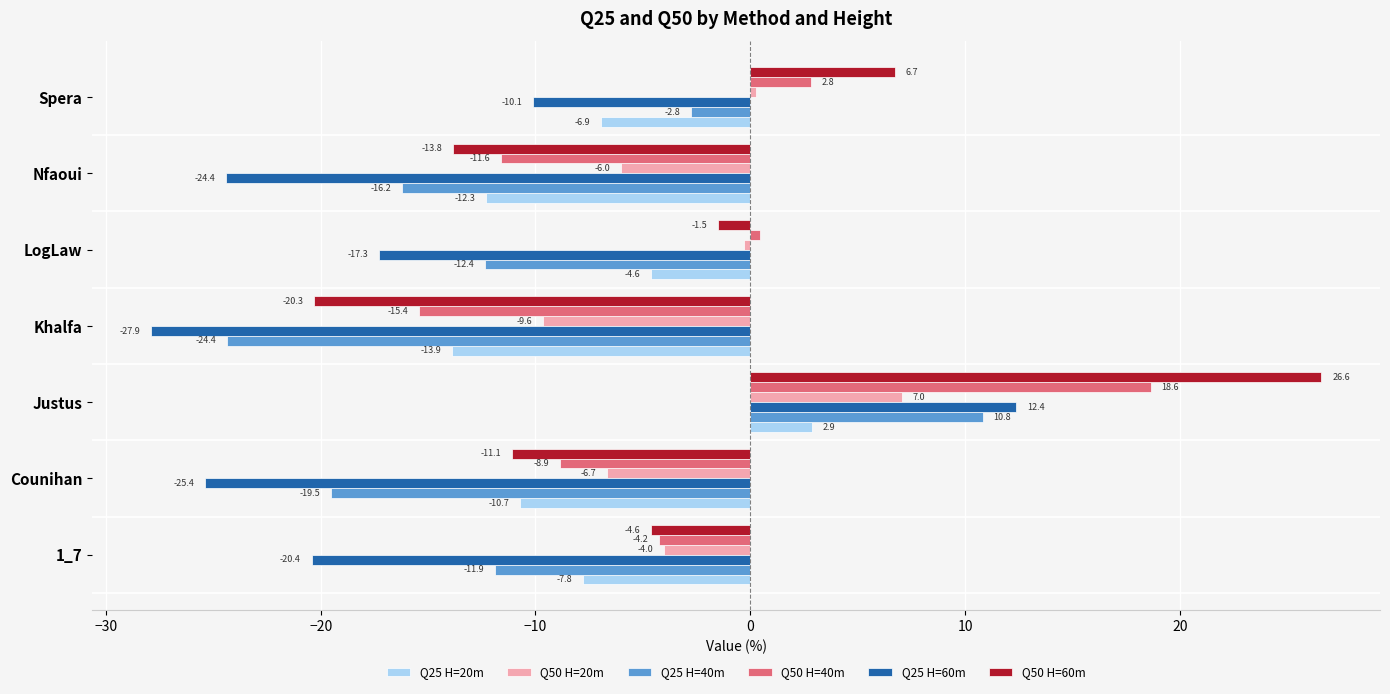

True or false: Q50 H=60m has a value of -13.8 at Nfaoui.

True